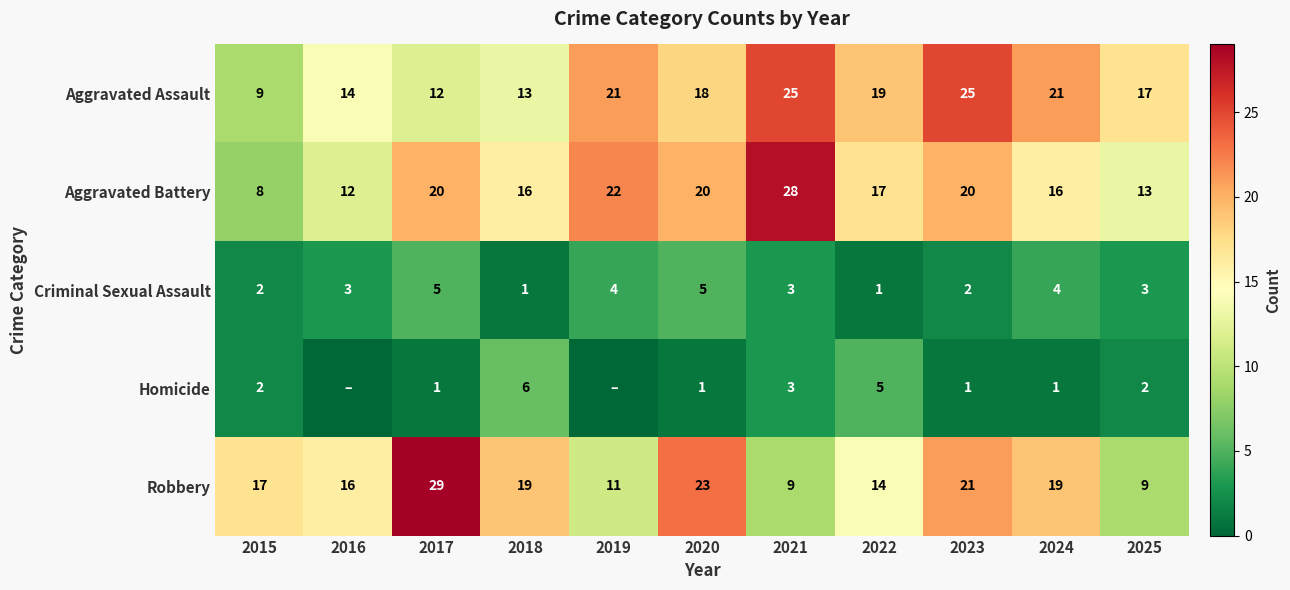

At which category is the sum across all series the highest?

2023